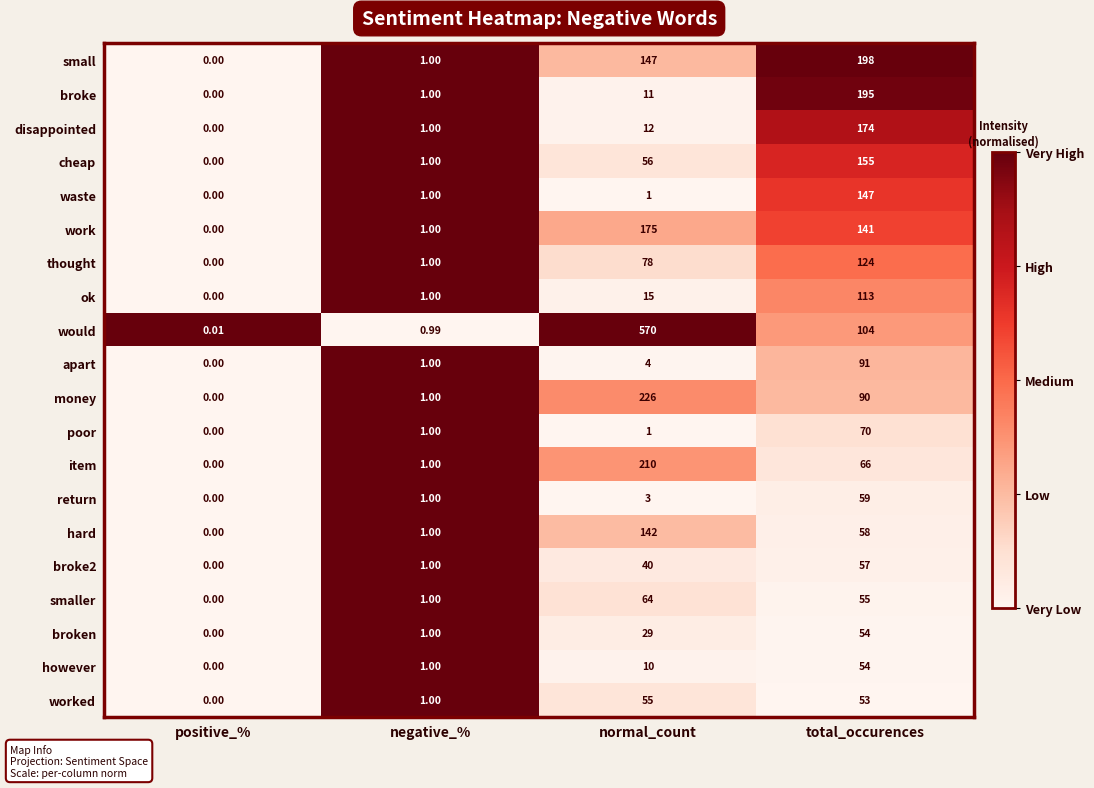

Rank the categories by disappointed value from highest to lowest.

total_occurences, normal_count, negative_%, positive_%